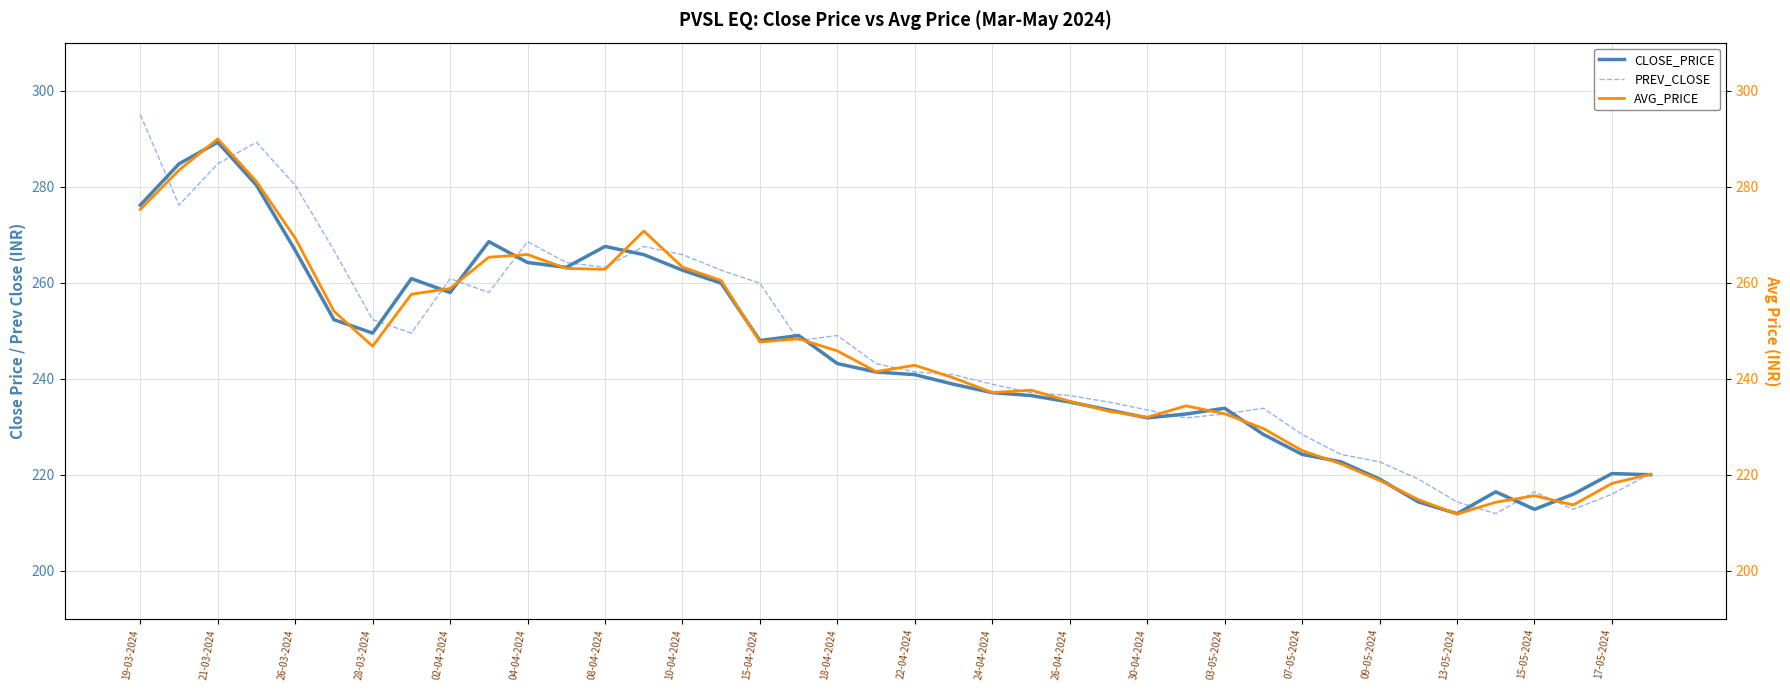

At which label does CLOSE_PRICE reach its peak?

21-03-2024